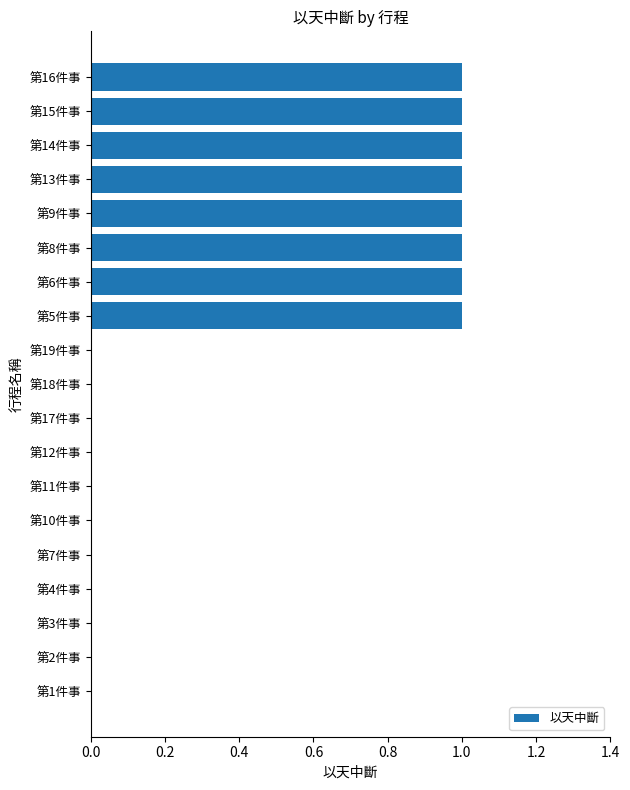

Reading bottom to top, extract all data points from this chart.

第1件事=0	第2件事=0	第3件事=0	第4件事=0	第7件事=0	第10件事=0	第11件事=0	第12件事=0	第17件事=0	第18件事=0	第19件事=0	第5件事=1	第6件事=1	第8件事=1	第9件事=1	第13件事=1	第14件事=1	第15件事=1	第16件事=1